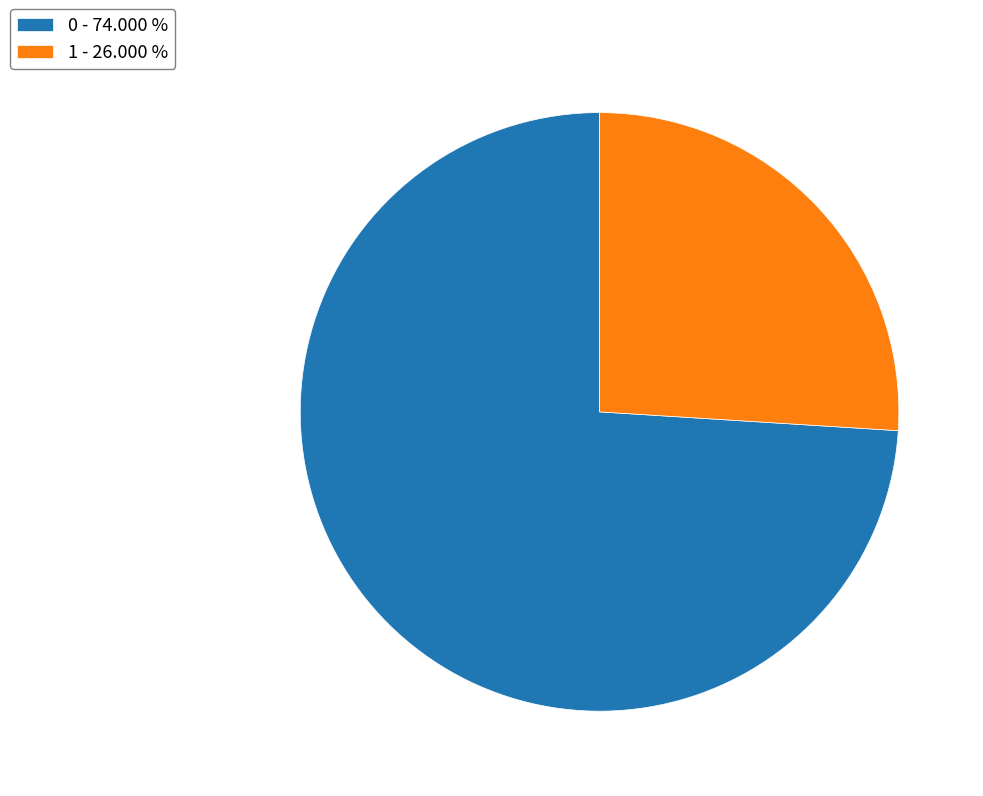

The 1 slice represents 26% of the pie. True or false?

True